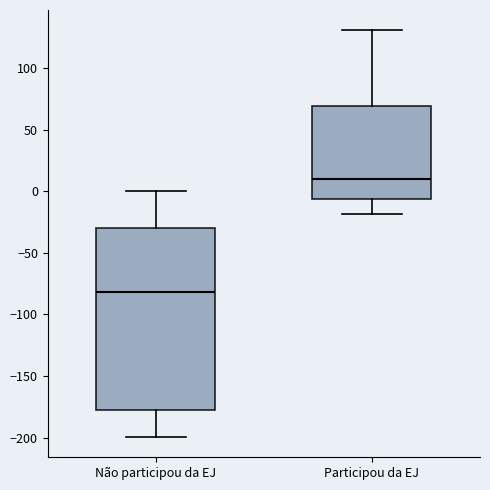

Which box is the tallest, from its lower edge to its upper edge?

Não participou da EJ